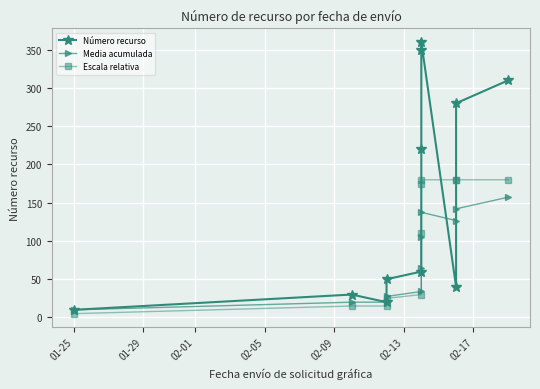

How many intersections are there between Número recurso and Escala relativa?

2